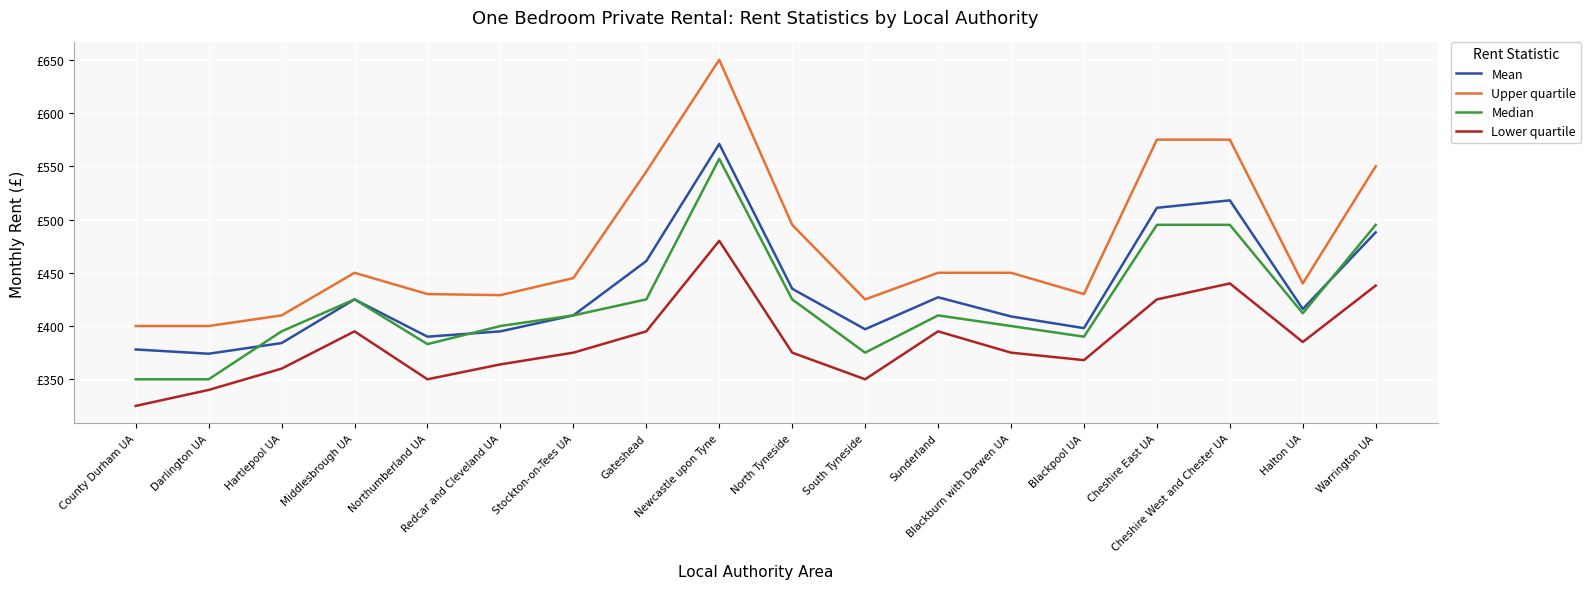

How many intersections are there between Mean and Median?

3